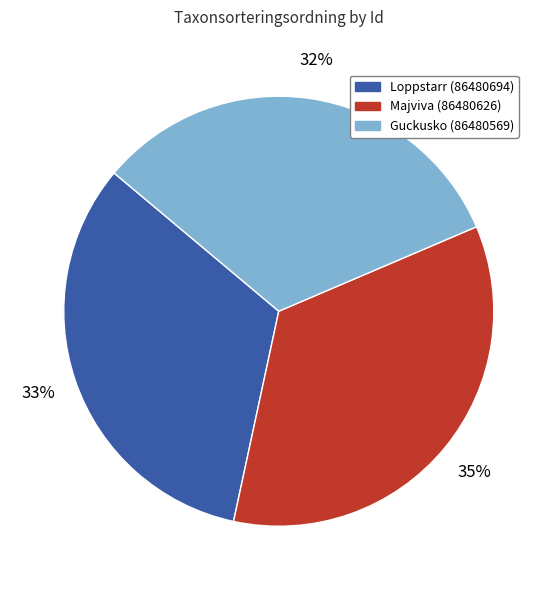

Does Loppstarr (86480694) represent more than half of the total?

No